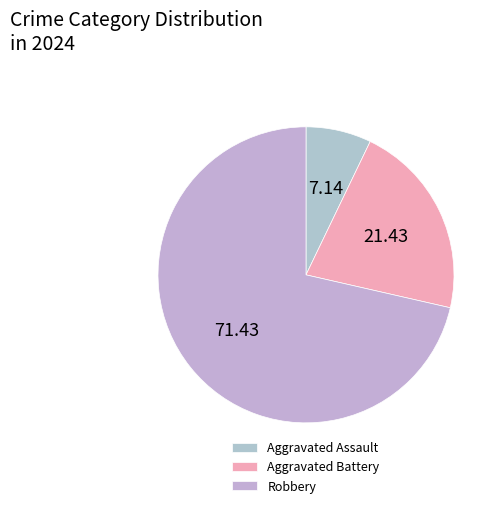

Is Aggravated Battery the majority of the pie?

No